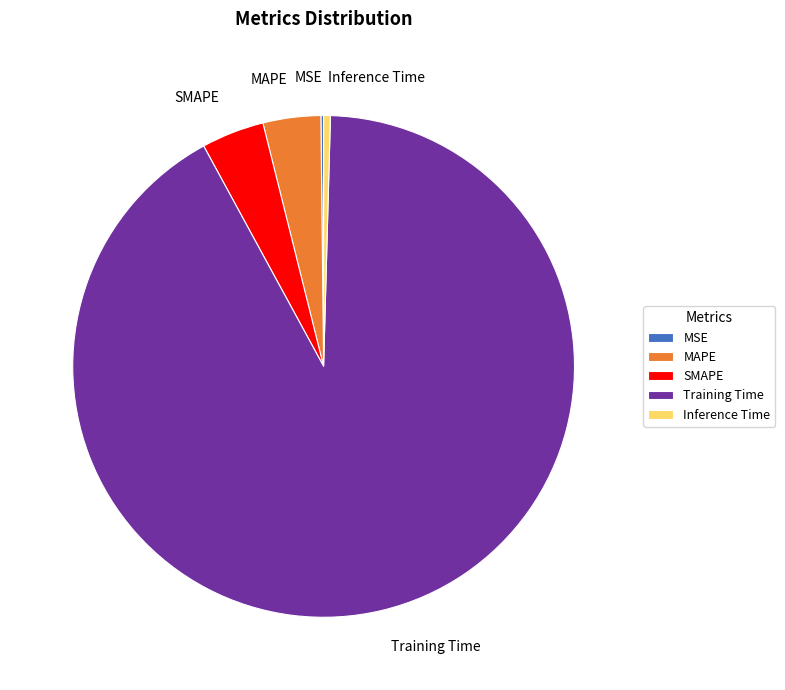

Which slice is the largest?

Training Time